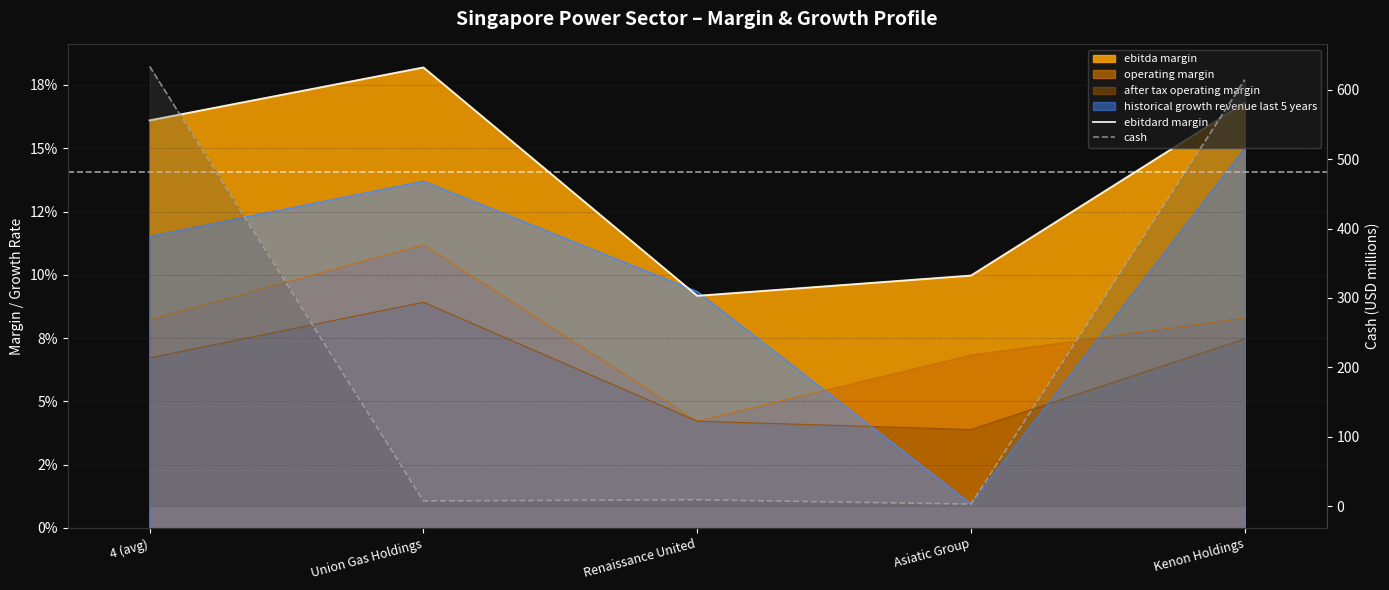

At which category does ebitdard margin reach its first local valley?

Renaissance United